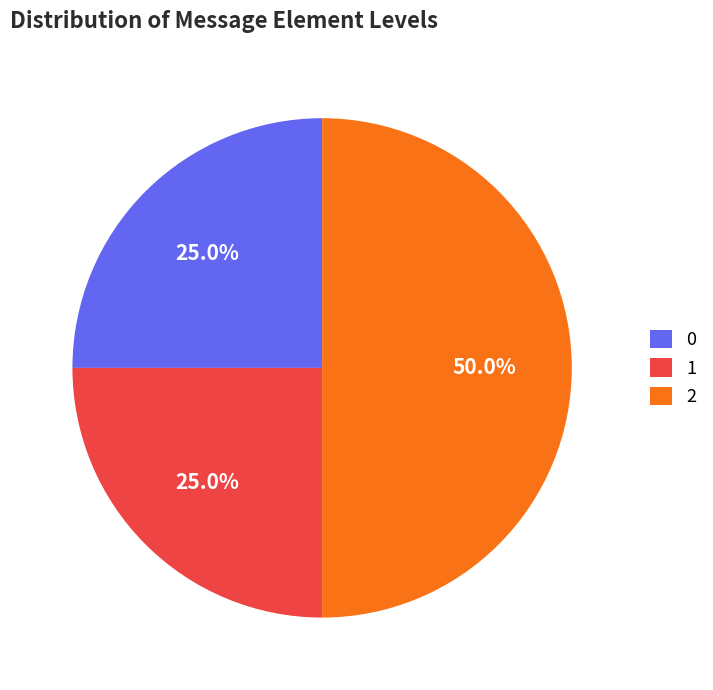

What percentage is NOT represented by 2?

50.0%